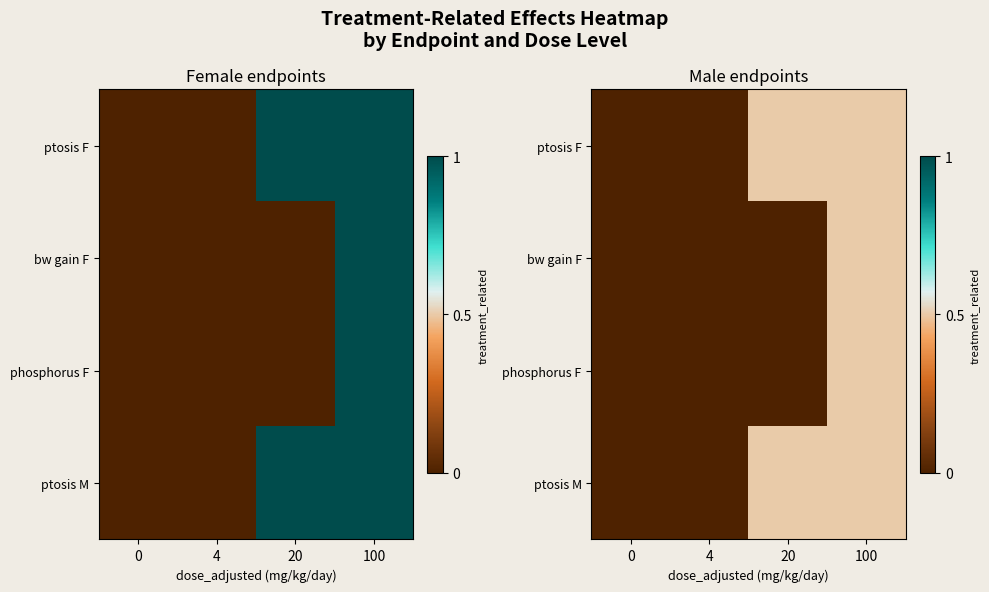

Between 0 and 4, which series saw the biggest shift?

ptosis F